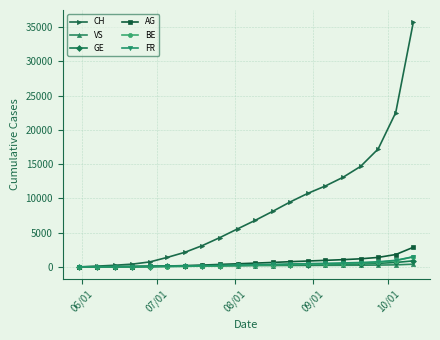

Which series has the widest spread of values?

CH